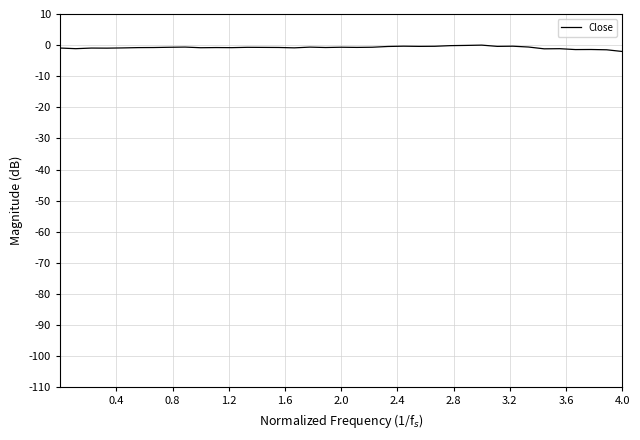

Does the chart have visible grid lines?

Yes